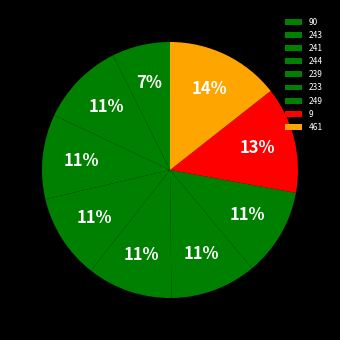

How many slices are in this pie chart?

9